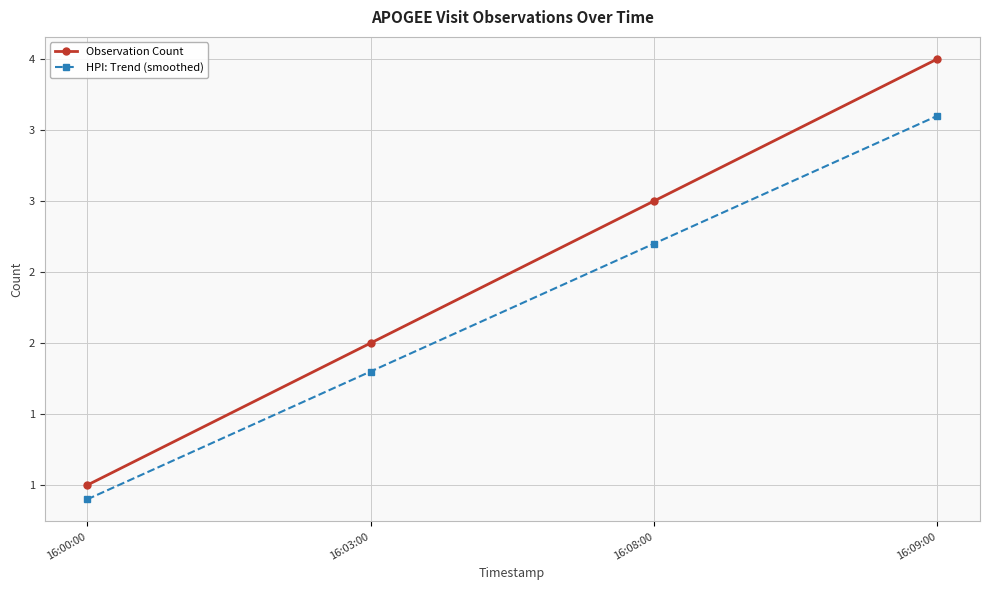

What is the highest value of the Observation Count series?

4.0